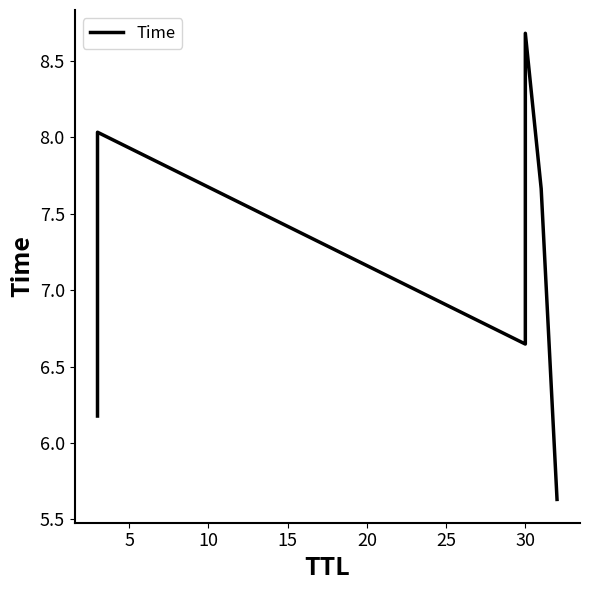

What is the smallest value displayed?

5.6